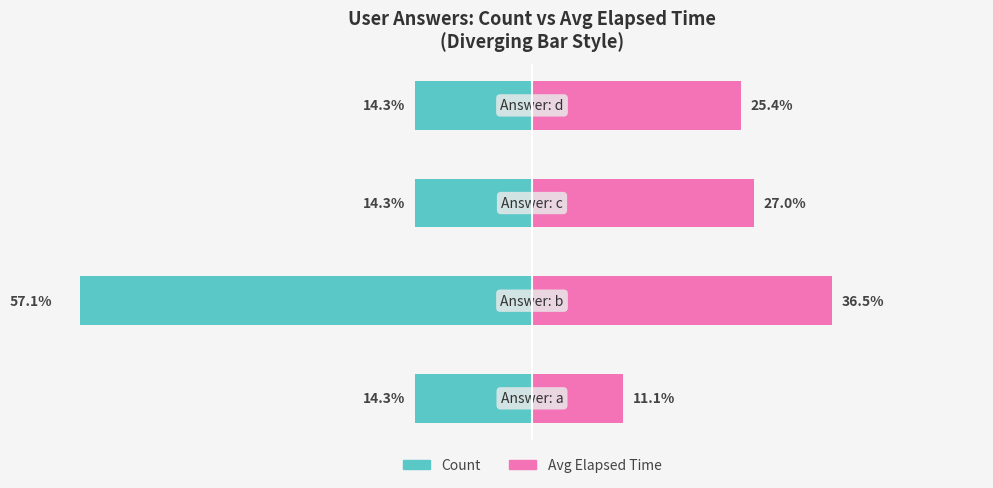

Which series changed the most between 1 and 2?

Count (owner-style)